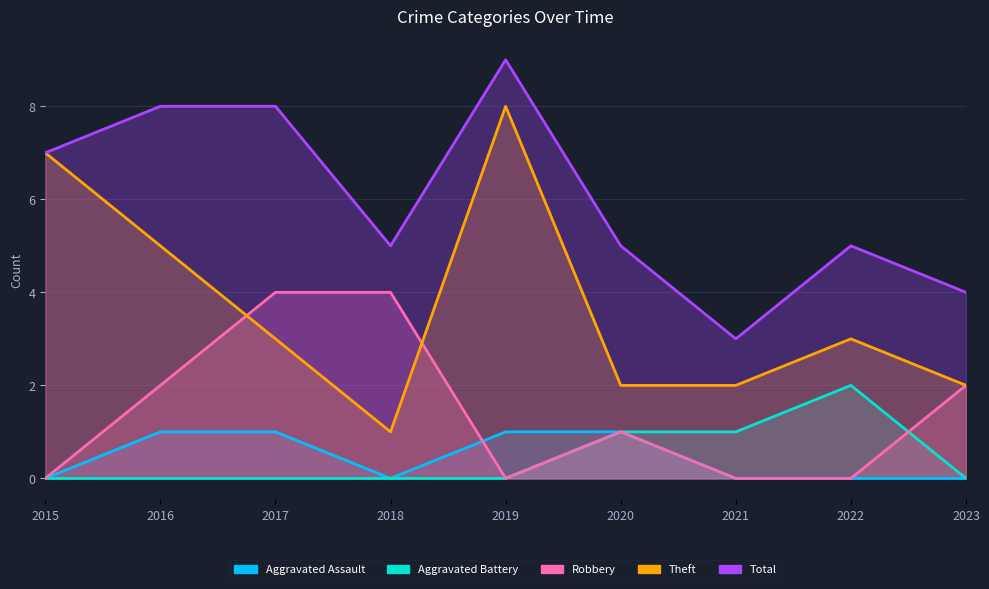

What are all the series names shown in the legend?

Aggravated Assault, Aggravated Battery, Robbery, Theft, Total